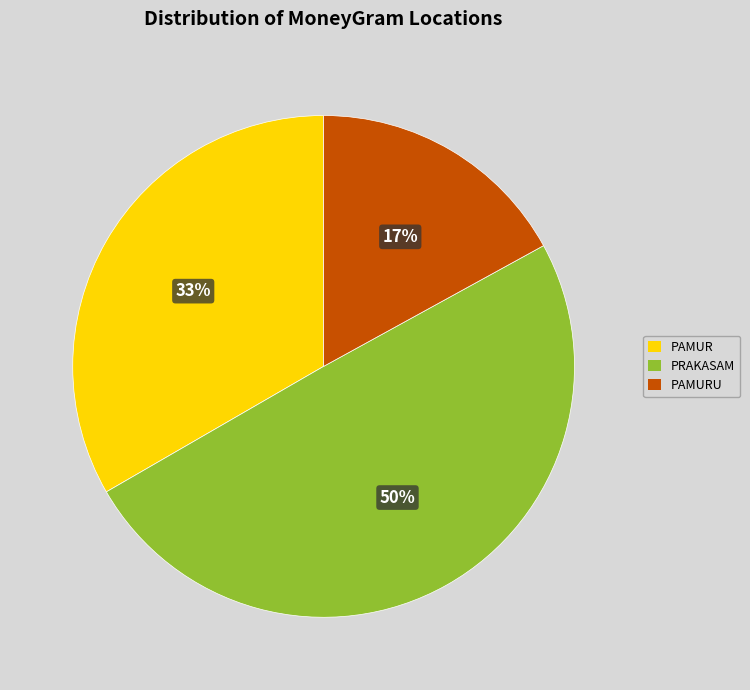

Is the sum of PRAKASAM and PAMUR greater than half?

Yes